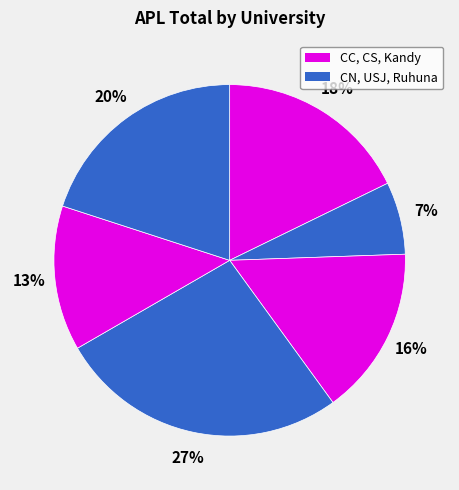

How many segments does this pie chart have?

6